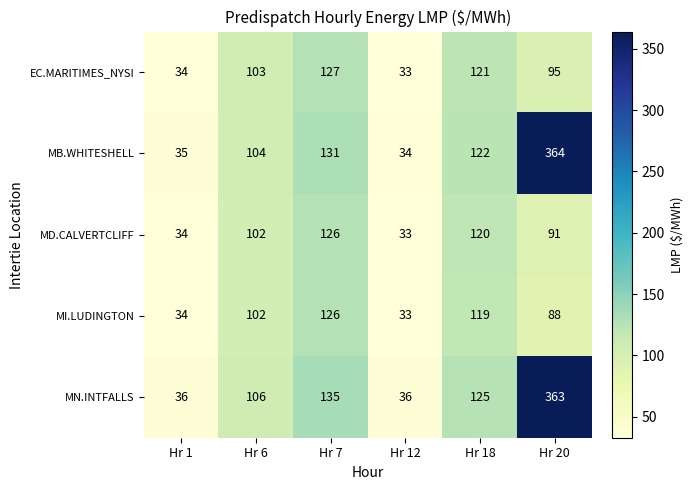

List the labels in order of EC.MARITIMES_NYSI value, largest first.

Hr 7, Hr 18, Hr 6, Hr 20, Hr 1, Hr 12